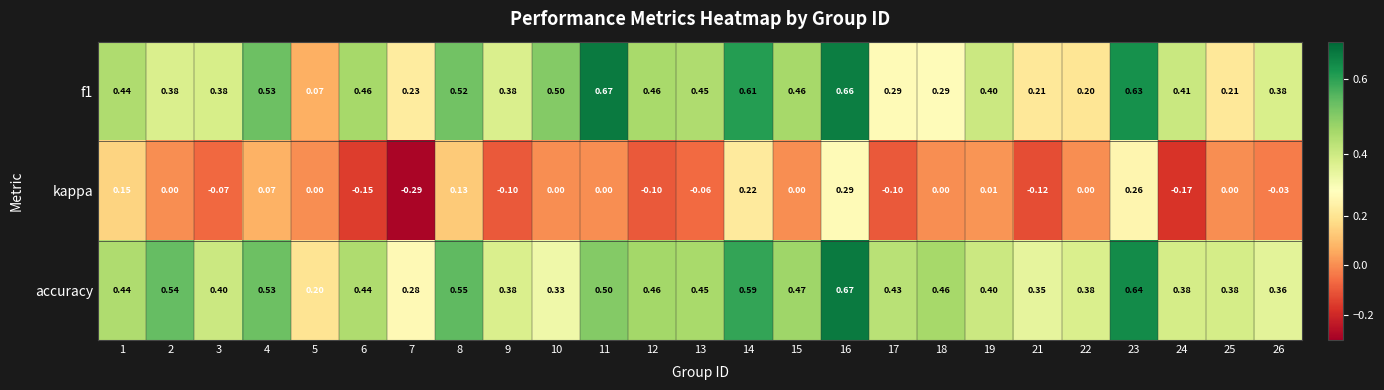

Which series has the largest total across all categories?

accuracy